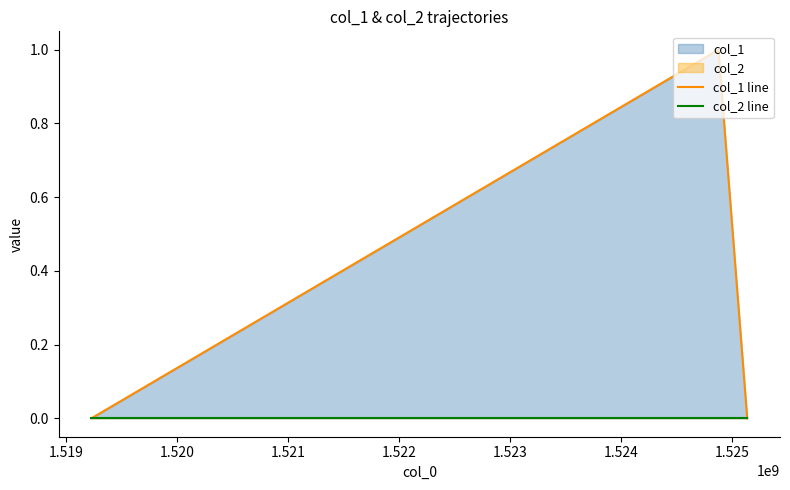

Does the chart have visible grid lines?

No